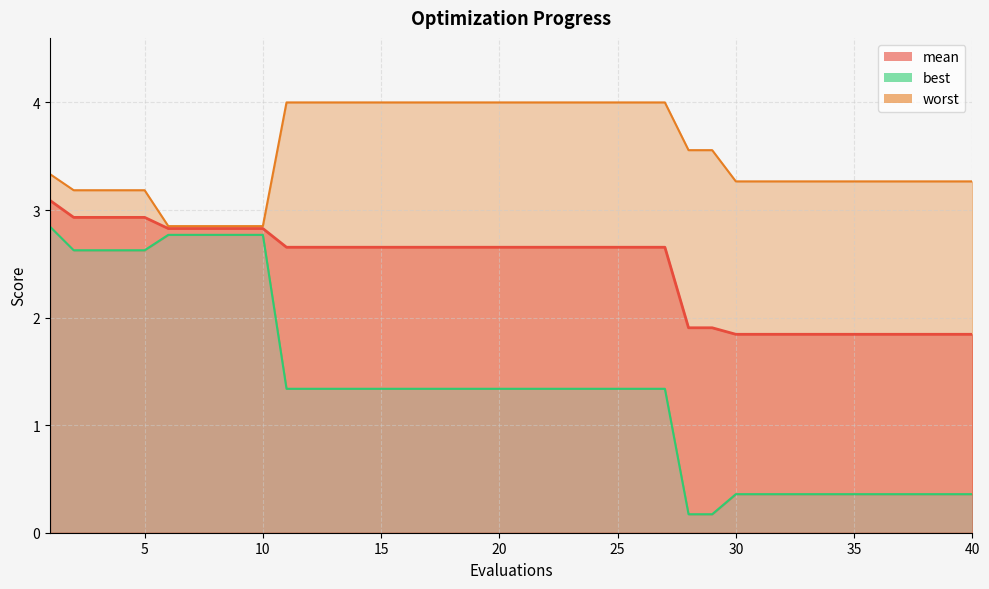

Which category has the lowest value across all series?

28